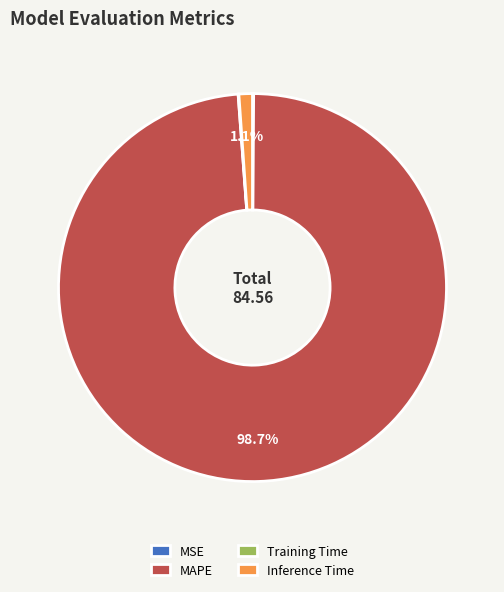

Is the sum of MAPE and Inference Time greater than half?

Yes